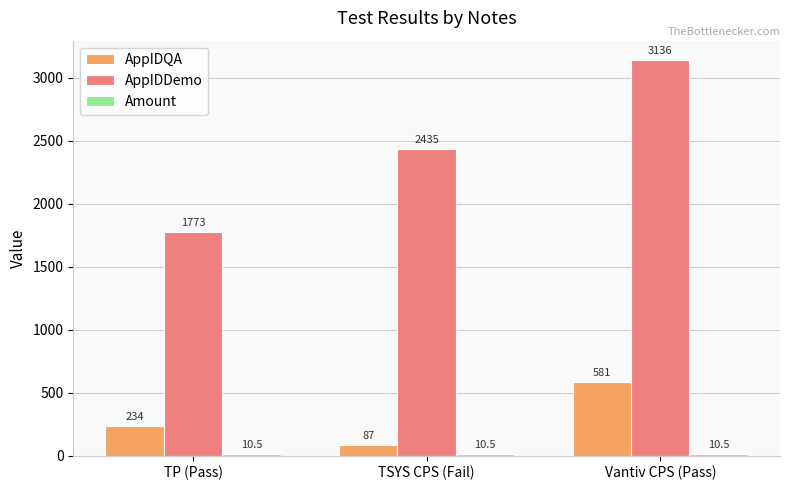

List the labels in order of AppIDDemo value, largest first.

Vantiv CPS (Pass), TSYS CPS (Fail), TP (Pass)